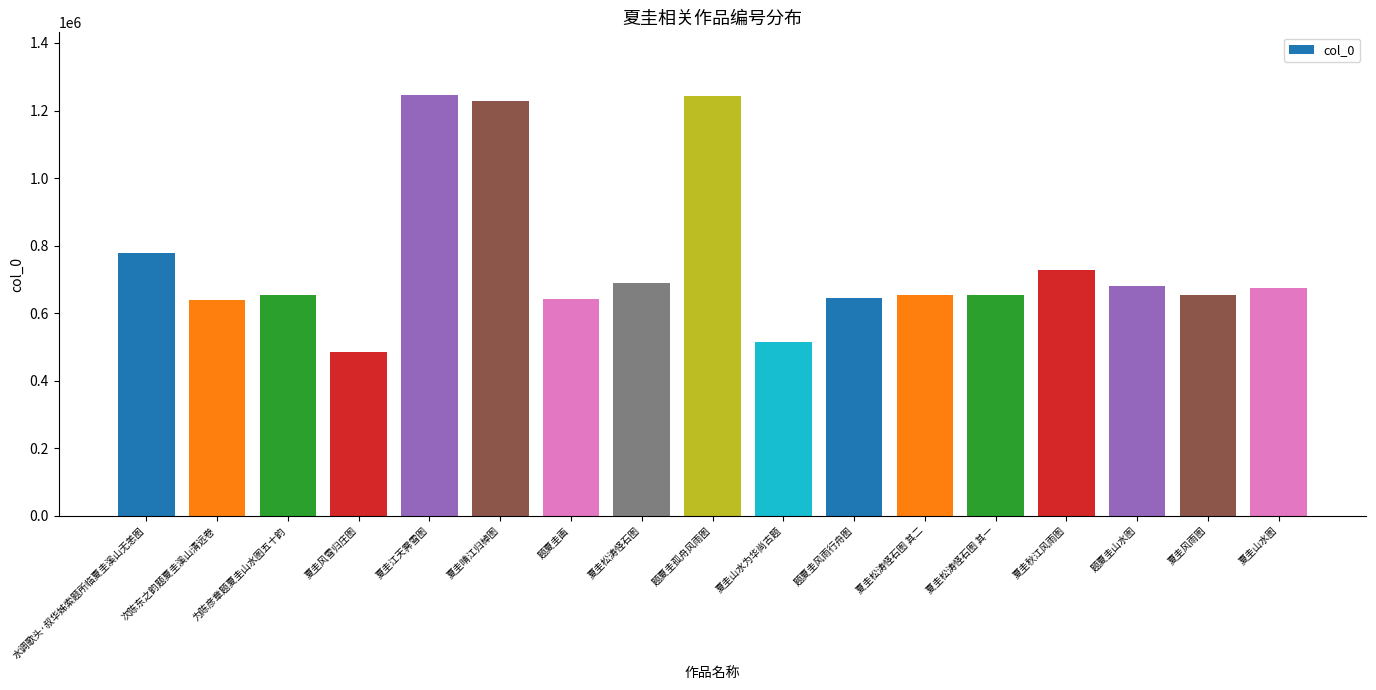

What is the greatest value displayed?

1244849